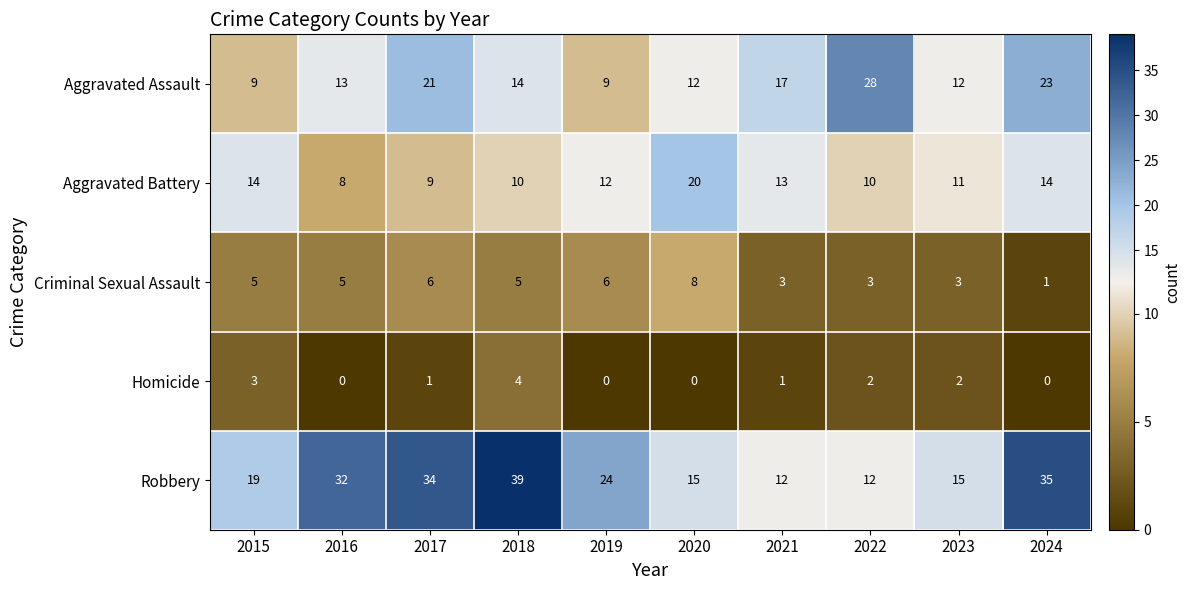

Is it true that Aggravated Battery equals 10 at 2018?

True